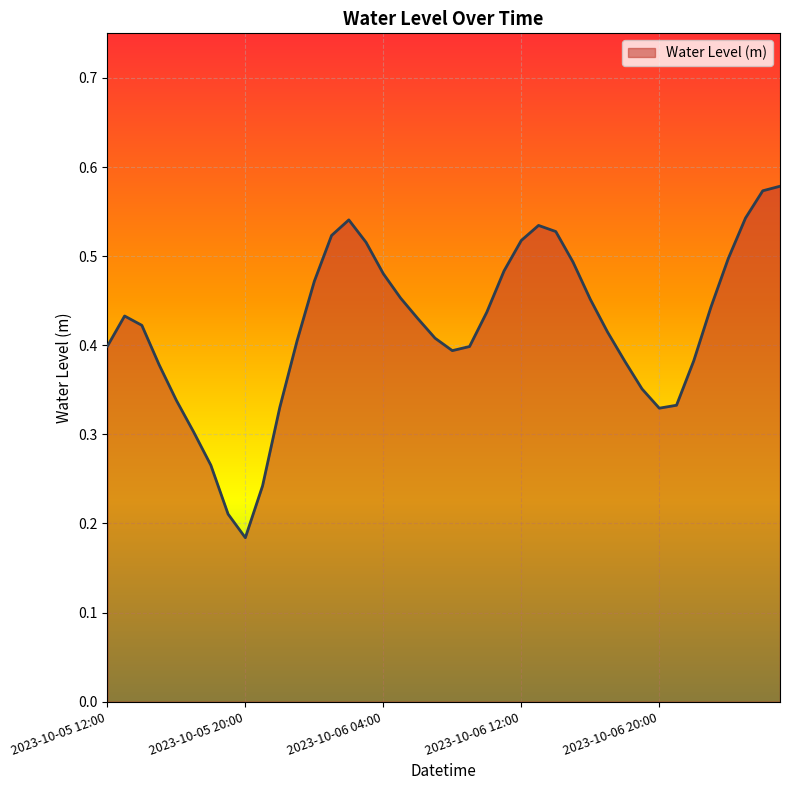

What is the smallest value displayed?

0.2